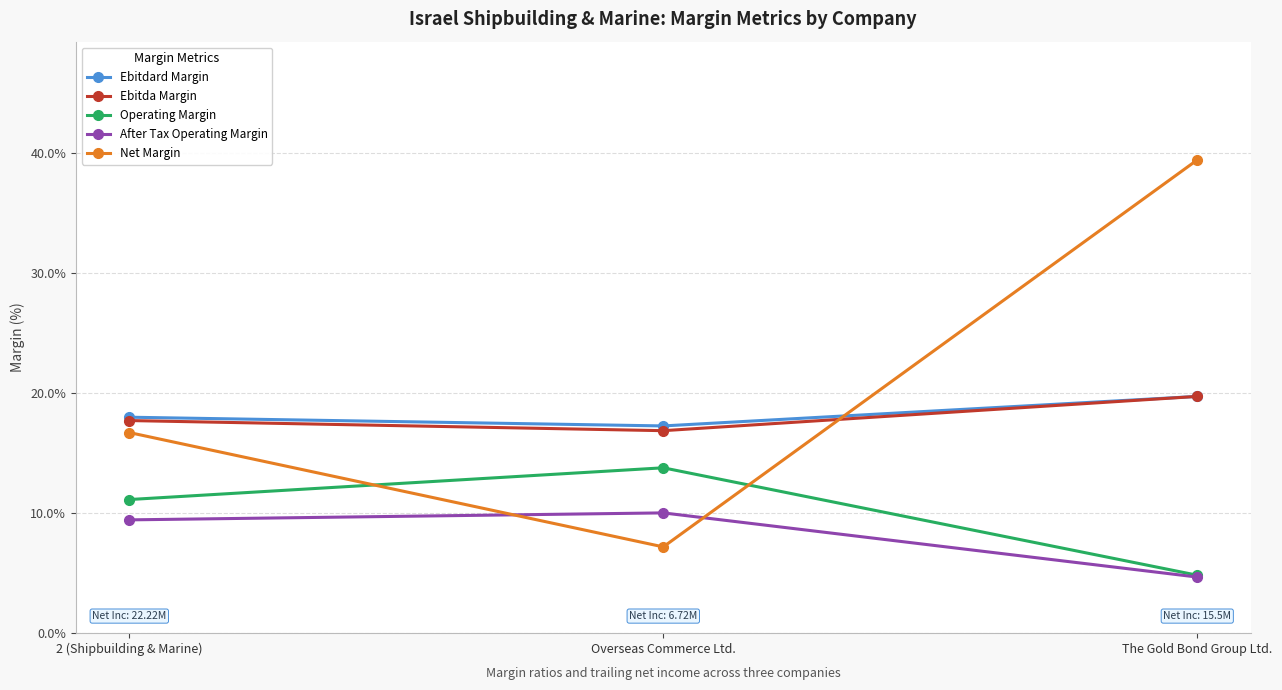

Does the chart have visible grid lines?

Yes